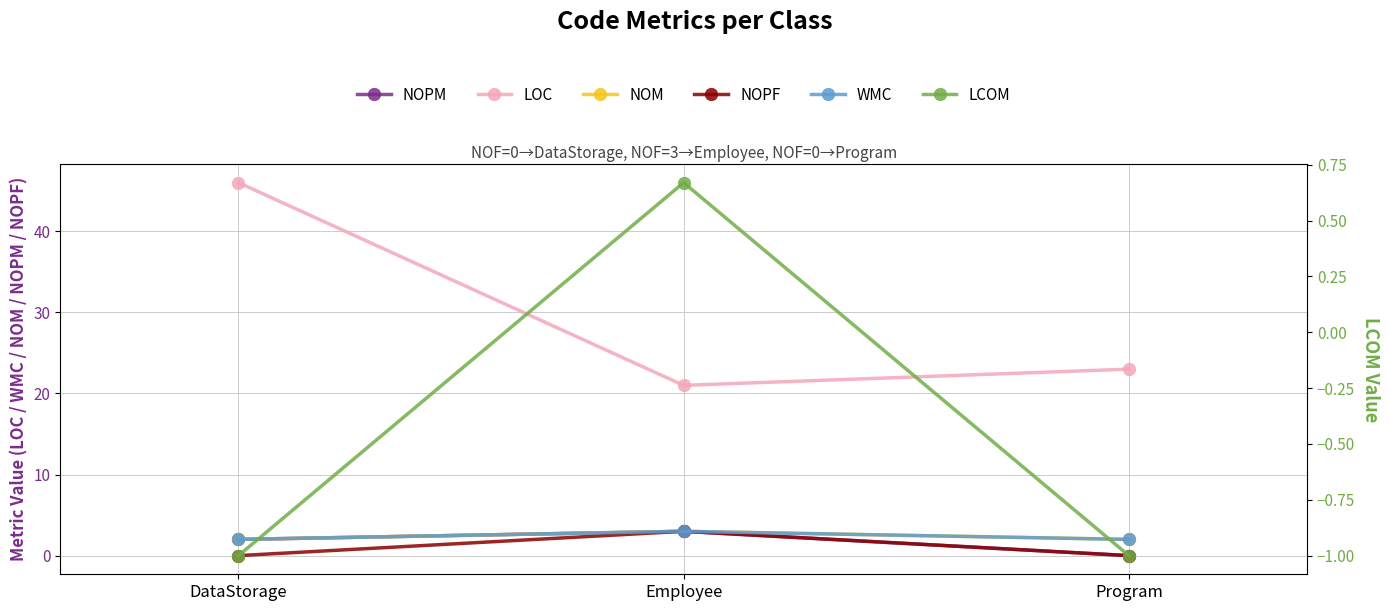

List the labels in order of NOPF value, largest first.

Employee, DataStorage, Program